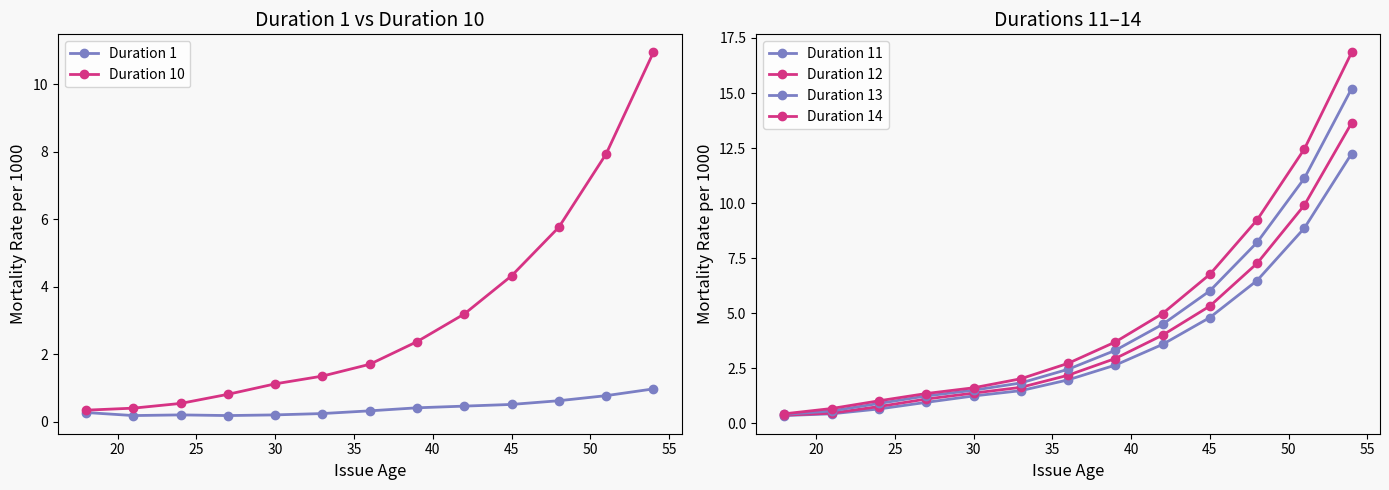

Reading left to right, list all the values displayed in this chart.

Duration 1: 0.3	0.2	0.2	0.2	0.2	0.2	0.3	0.4	0.5	0.5	0.6	0.8	1.0
Duration 10: 0.3	0.4	0.5	0.8	1.1	1.4	1.7	2.4	3.2	4.3	5.8	7.9	10.9
Duration 11: 0.4	0.4	0.7	1.0	1.2	1.5	2.0	2.6	3.6	4.8	6.5	8.9	12.2
Duration 12: 0.4	0.5	0.8	1.1	1.4	1.6	2.2	3.0	4.0	5.3	7.3	9.9	13.6
Duration 13: 0.4	0.6	0.9	1.2	1.5	1.8	2.5	3.3	4.5	6.0	8.2	11.1	15.2
Duration 14: 0.4	0.7	1.0	1.4	1.6	2.0	2.7	3.7	5.0	6.8	9.2	12.5	16.8